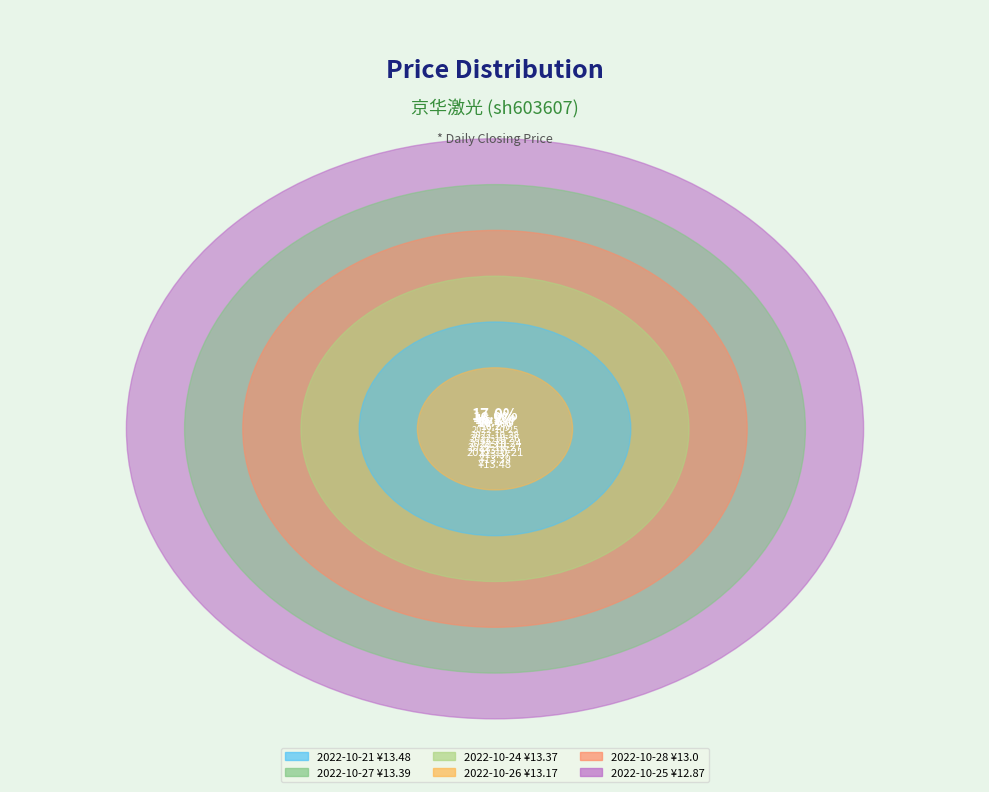

To the nearest percent, what percentage of the pie is 2022-10-21?

17%